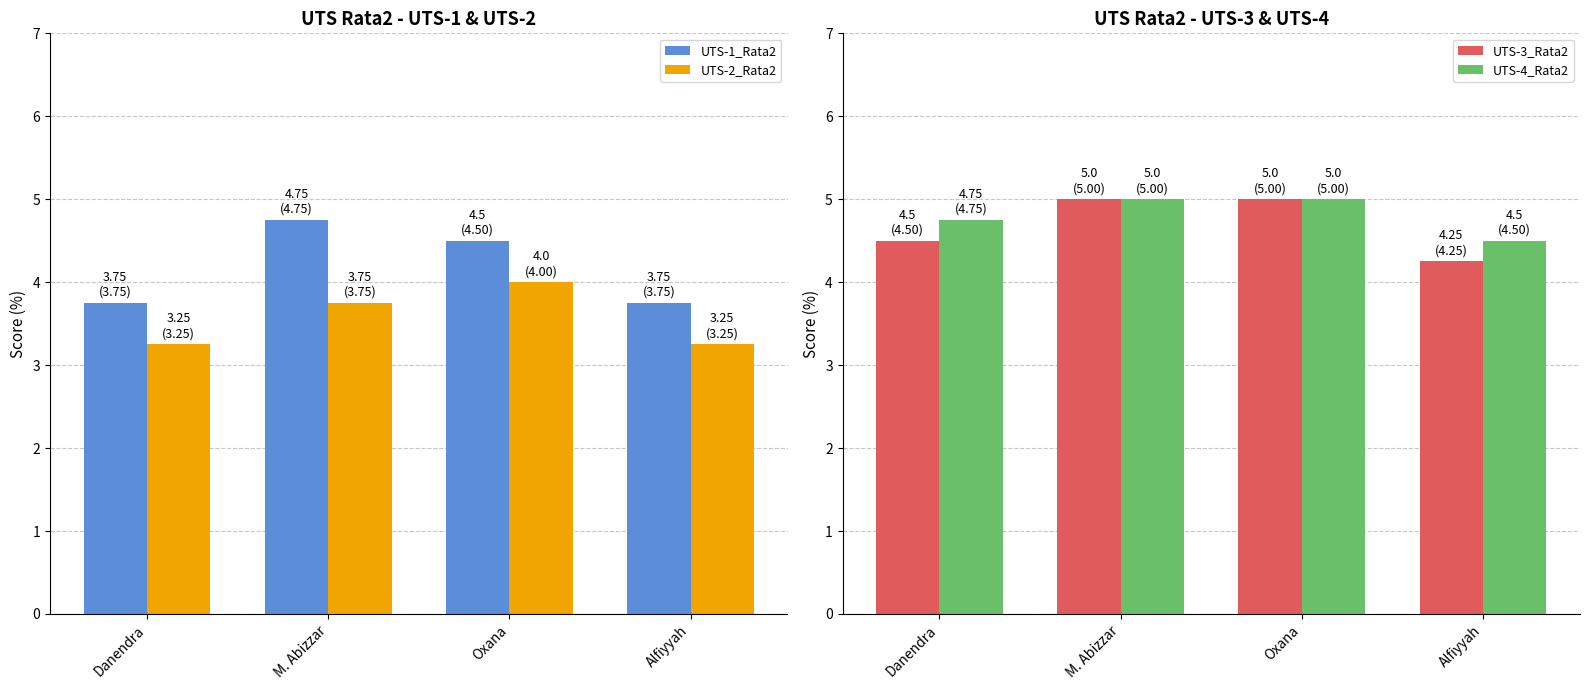

What is the label of the 2nd bar from the right?

Oxana